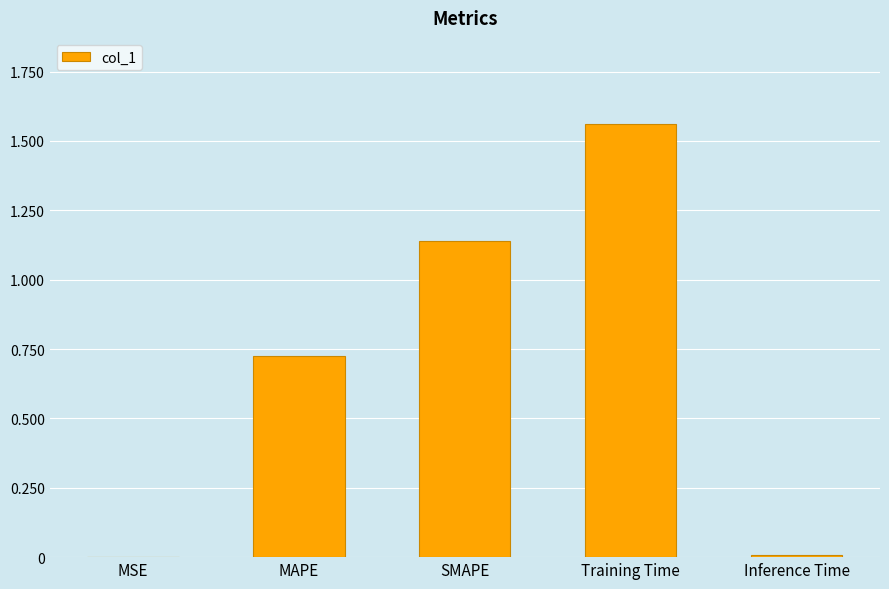

The chart shows a value of 0.0 at MSE. True or false?

True